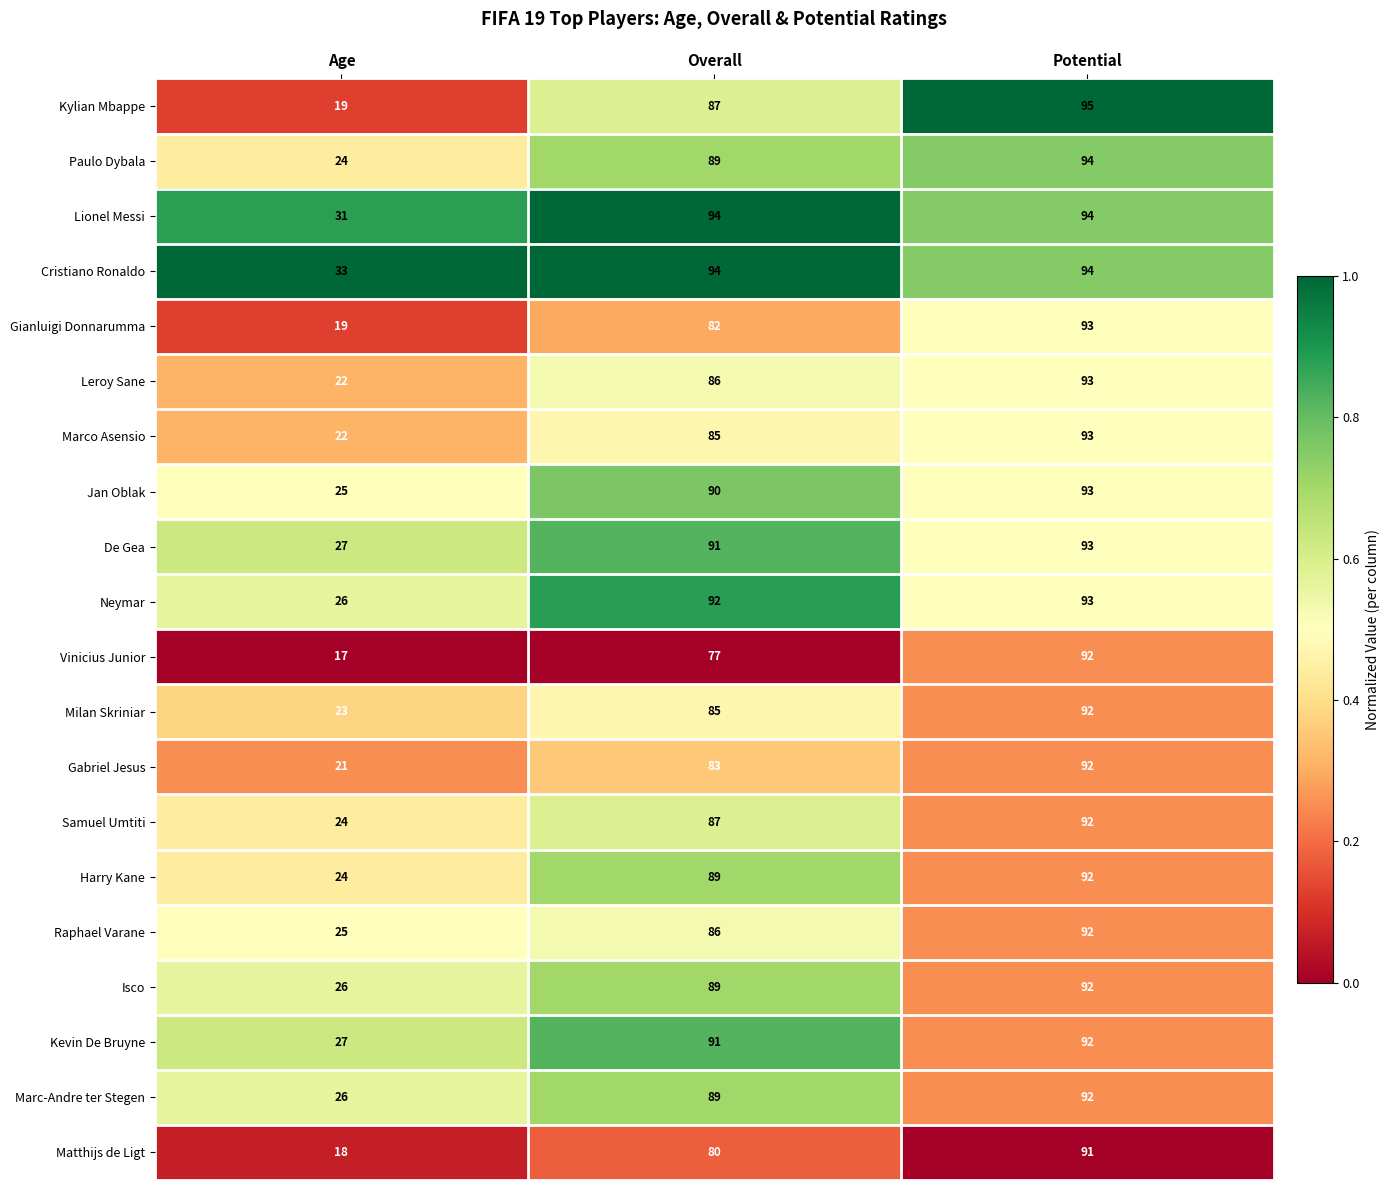

The Gianluigi Donnarumma series shows 82 at Overall. True or false?

True